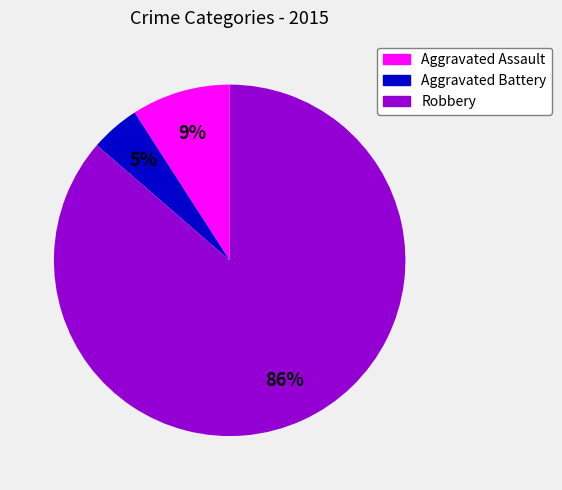

To the nearest percent, what is the average slice percentage?

33%